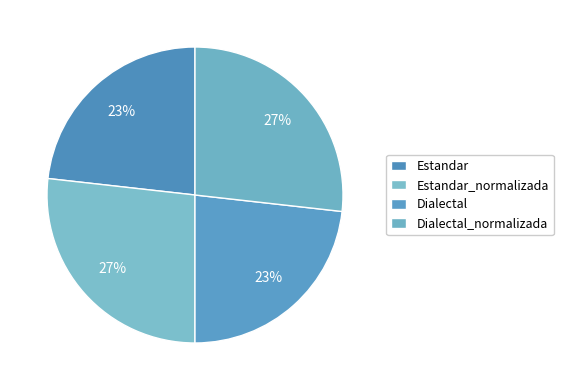

What is the total percentage of Dialectal_normalizada and Estandar_normalizada?

53.6%